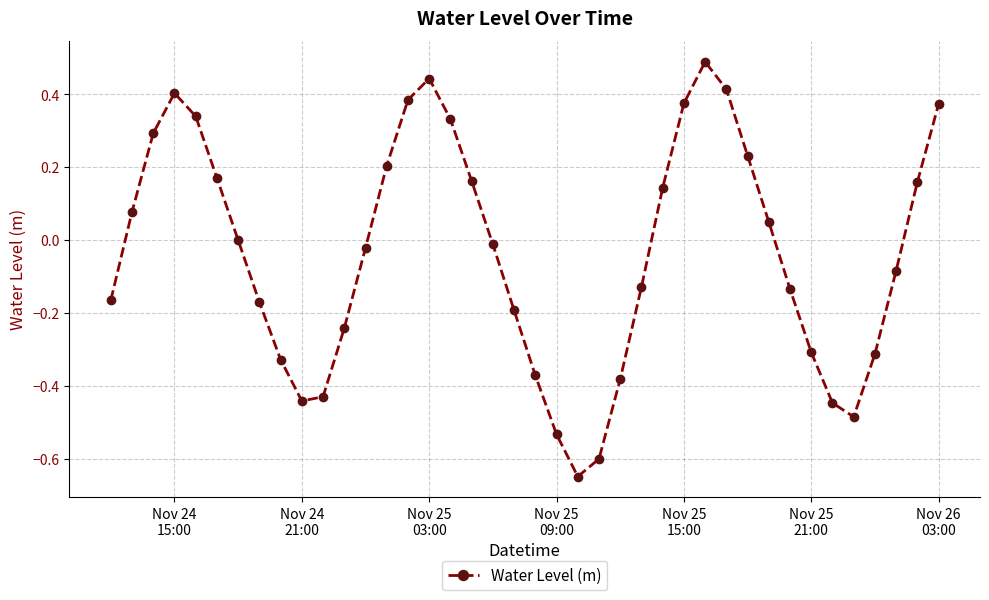

Does the chart display data point markers on the line(s)?

Yes